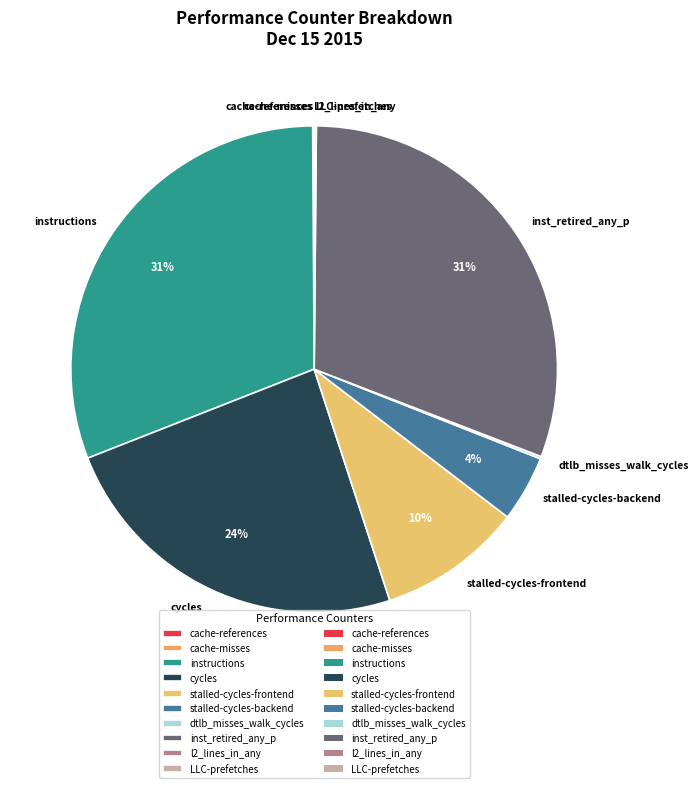

True or false: instructions accounts for 36% of the total.

False